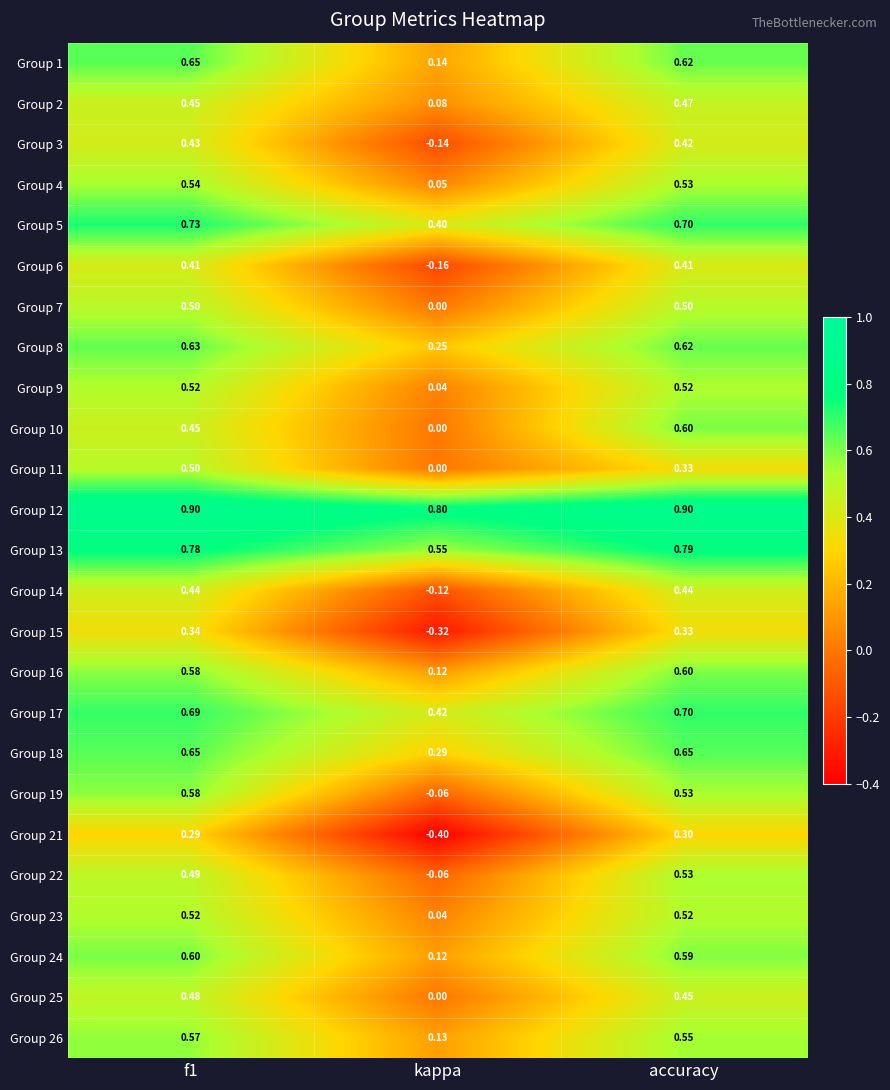

At which label is Group 3 closest to 0?

kappa